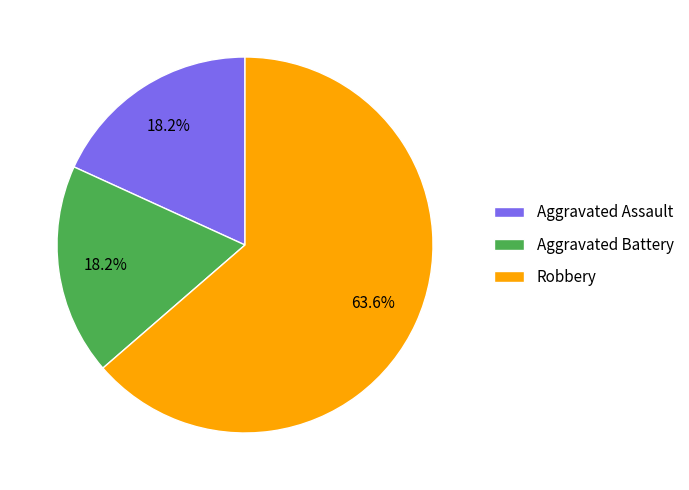

How many slices are in this pie chart?

3